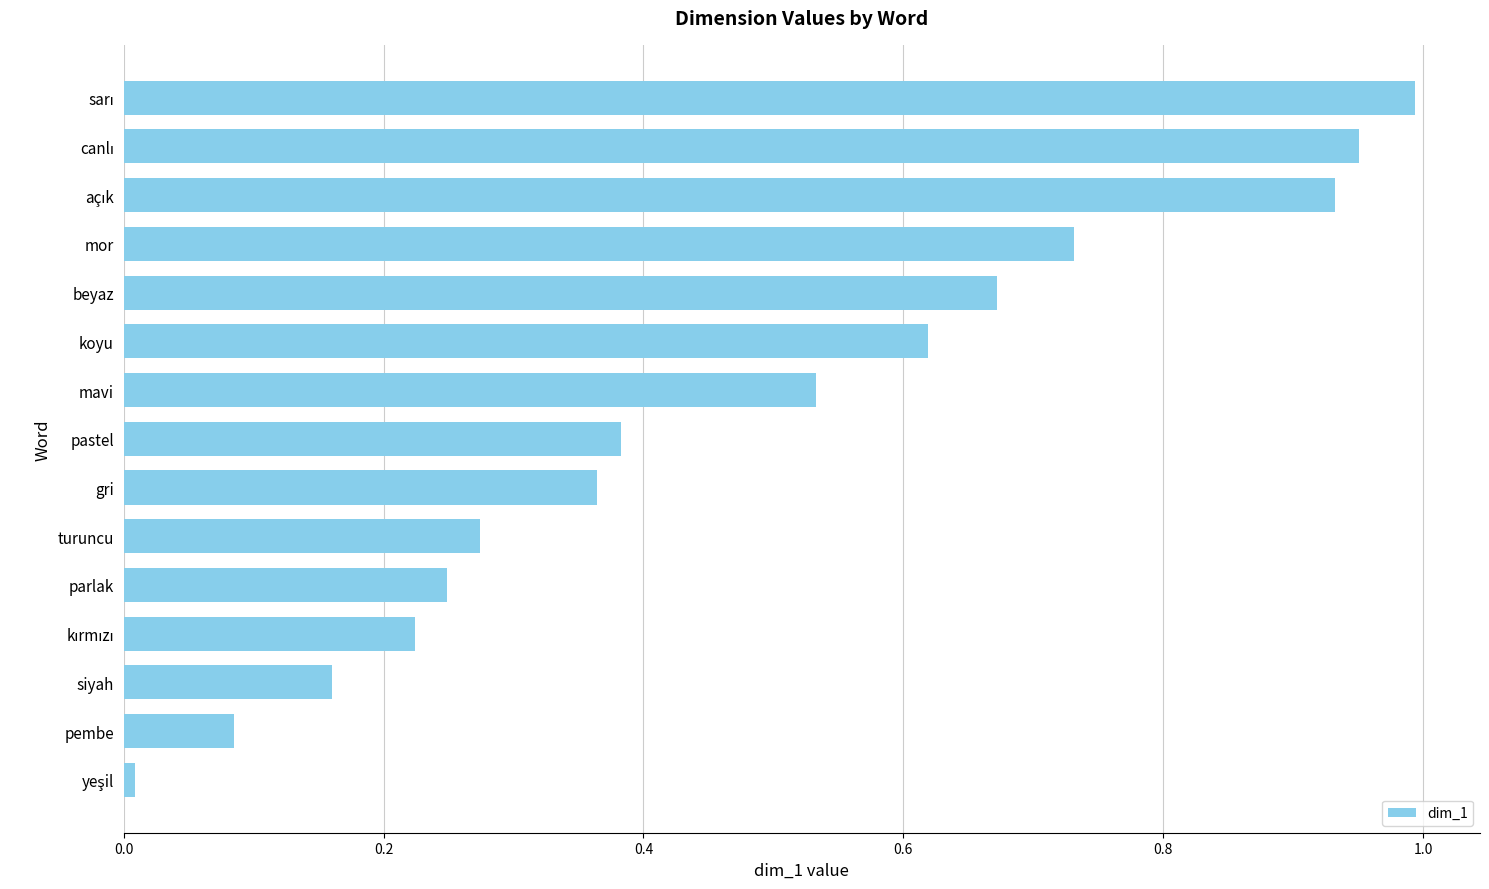

What is the sum of all values?

7.2